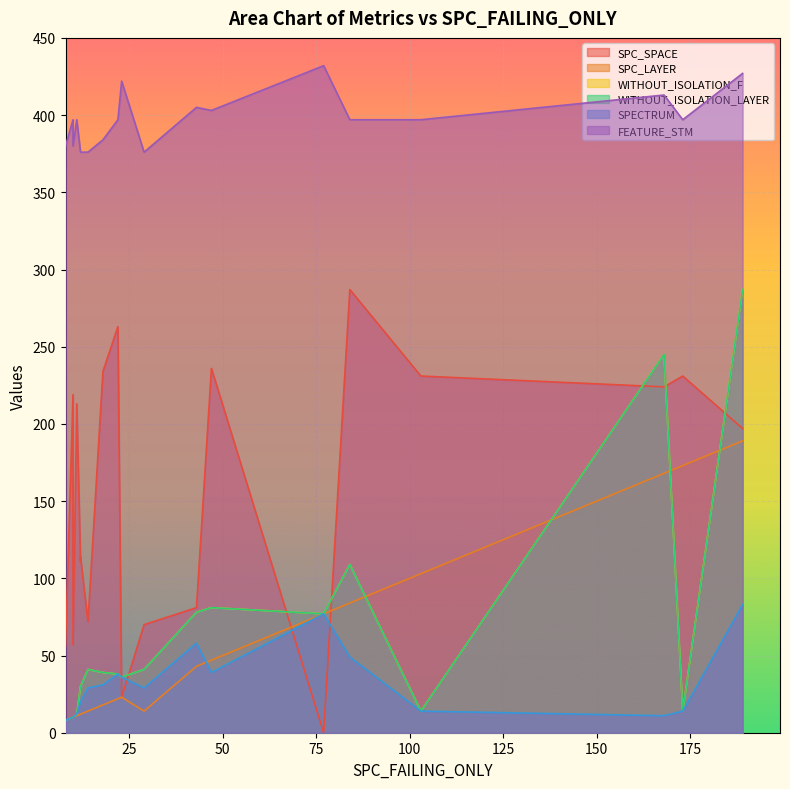

How many lines are shown in the chart?

6